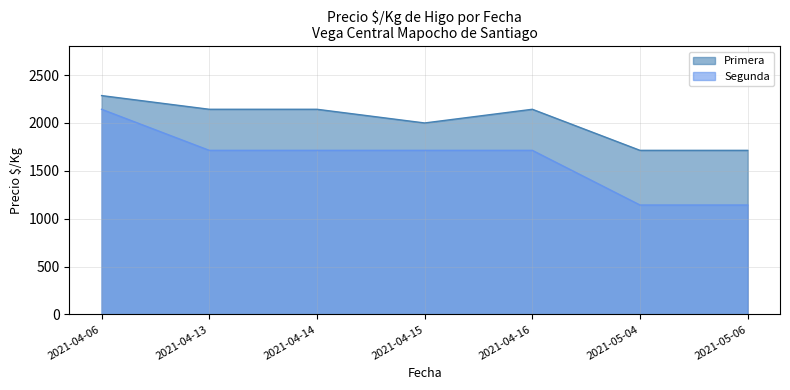

The value of Primera at 2021-05-04 is 2500. True or false?

False